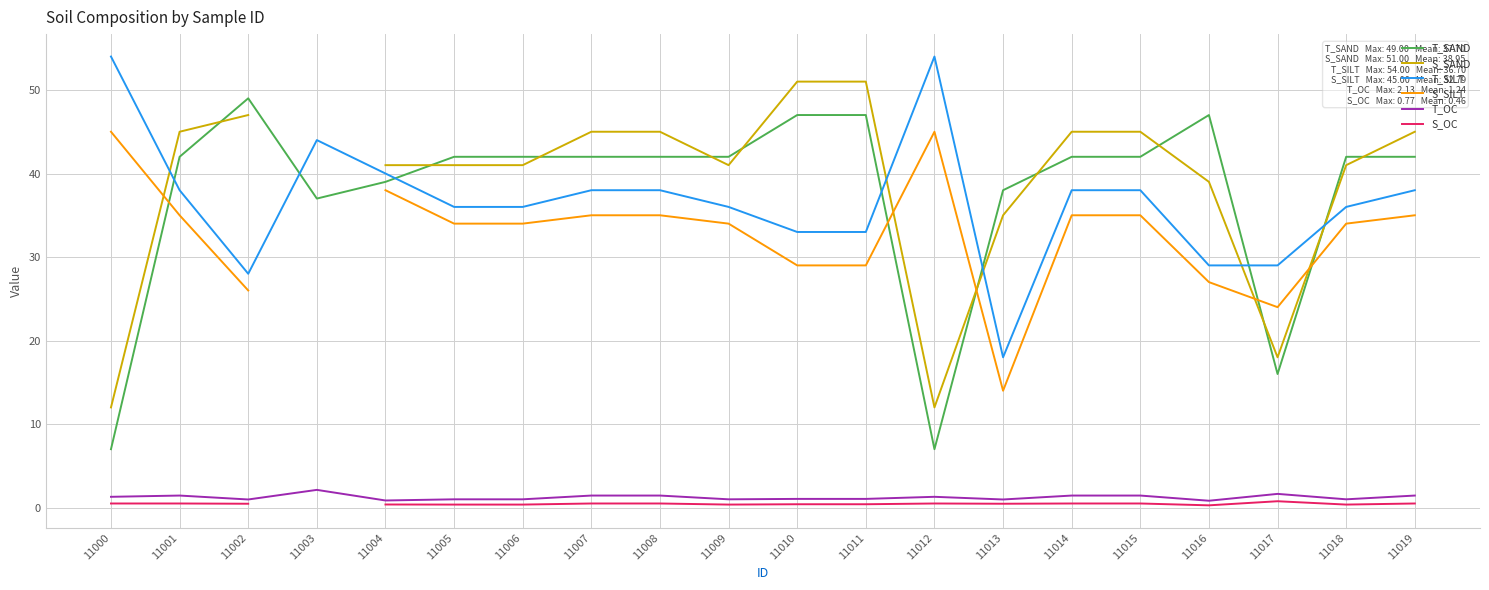

The value of T_SAND at 11013 is 54.6. True or false?

False